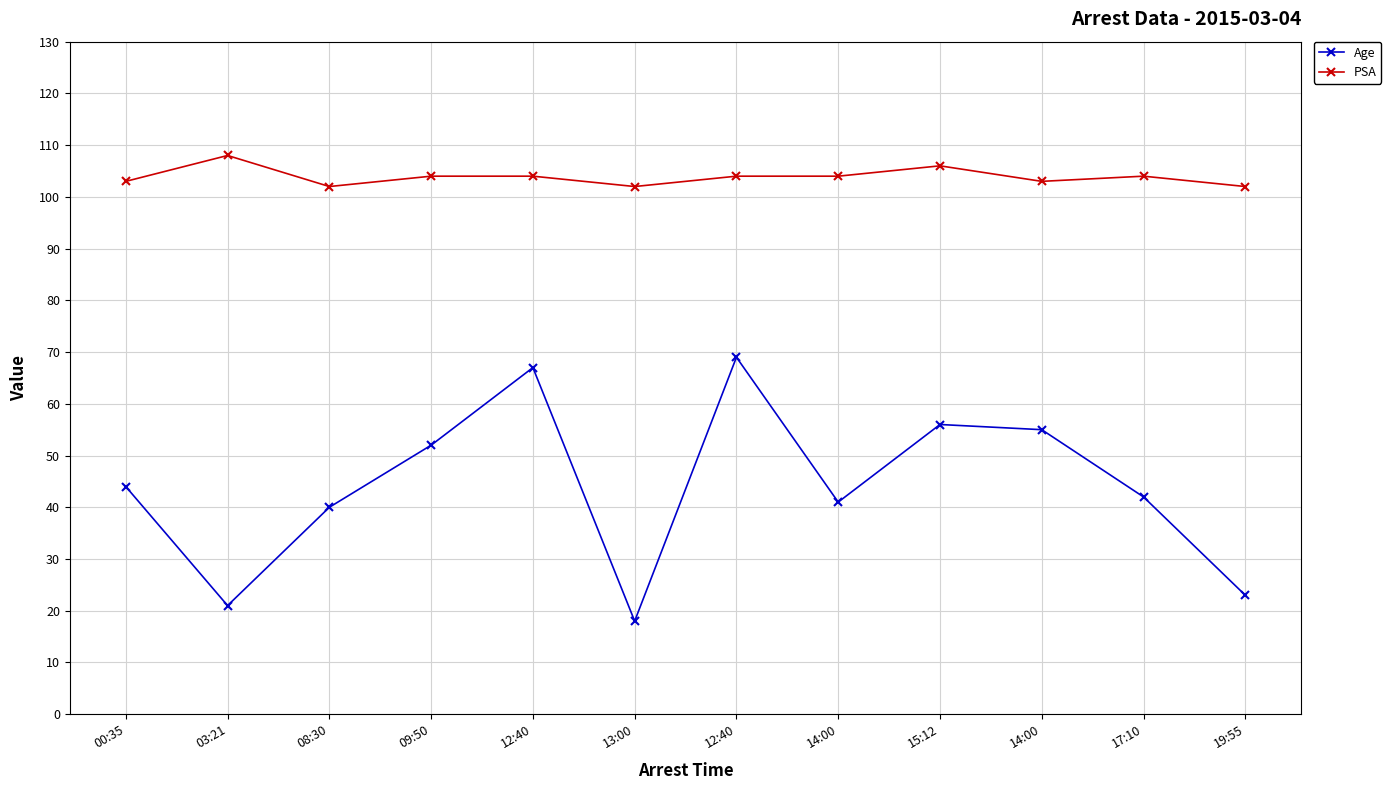

What is the average value of the PSA series?

104